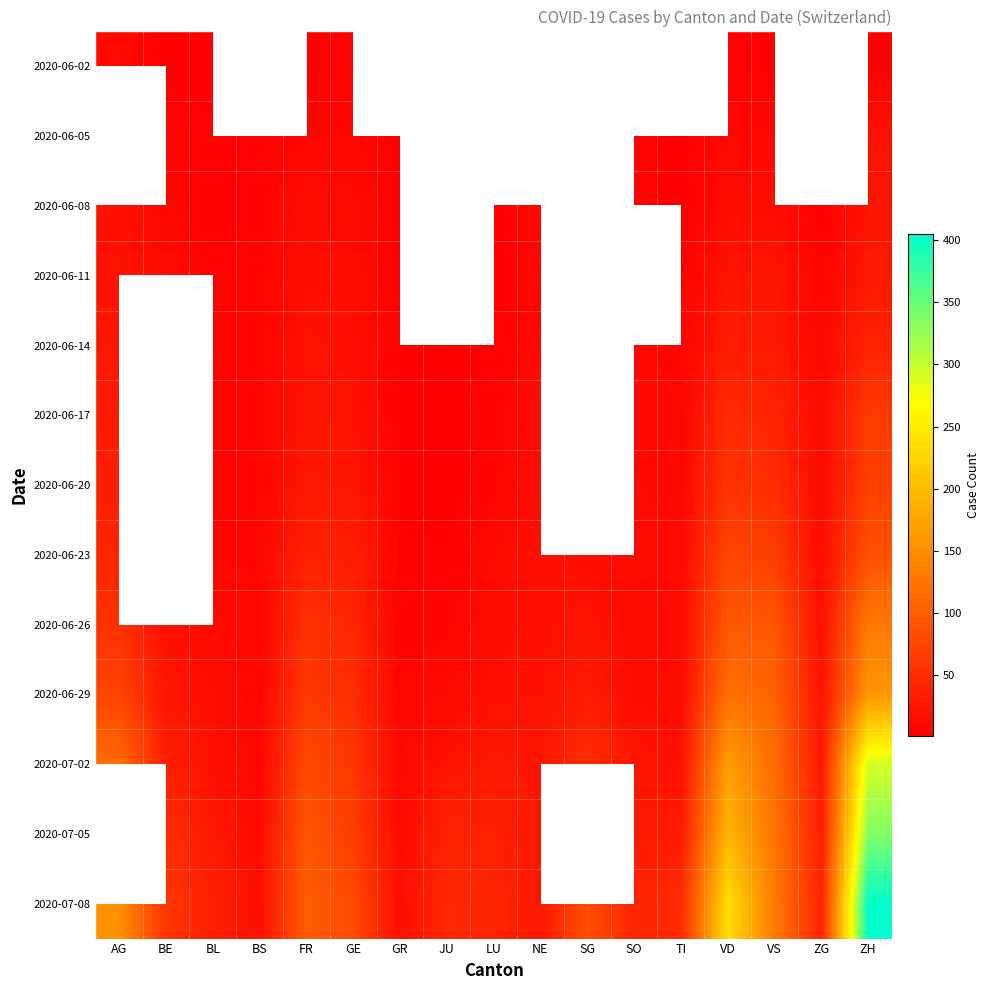

Which category has the highest value across all series?

ZH